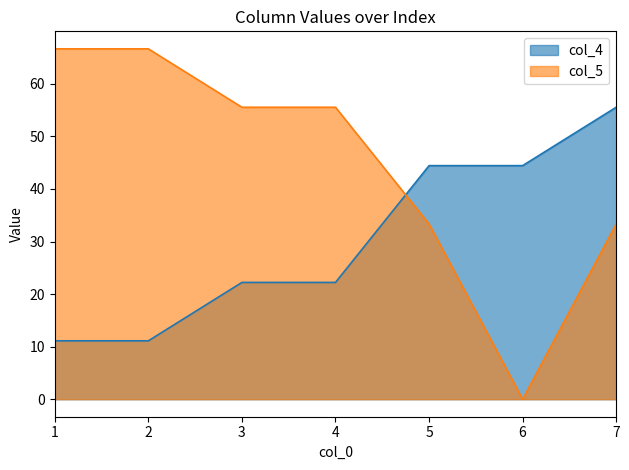

The col_5 series shows 66.7 at 2. True or false?

True